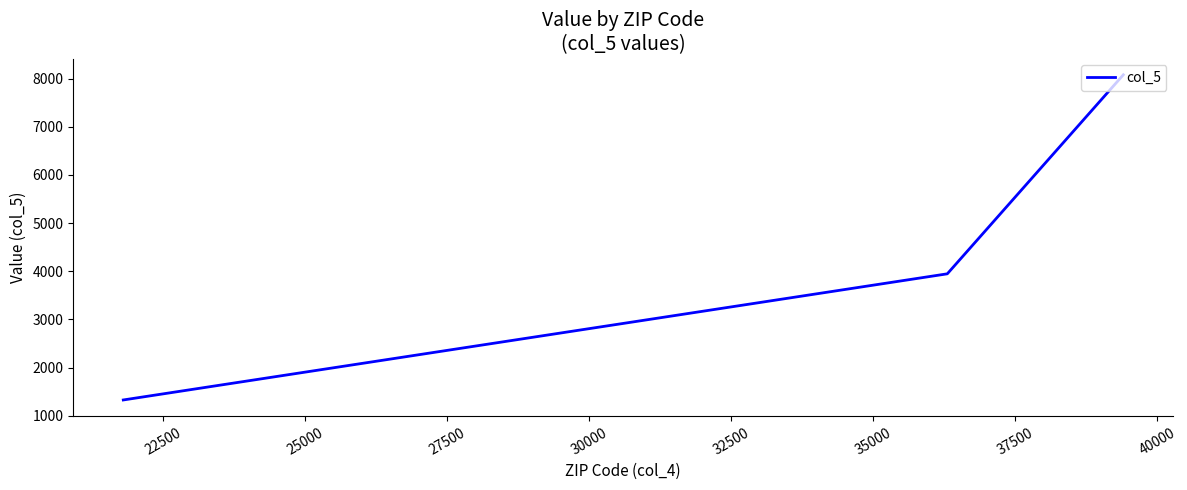

What is the minimum value shown in the chart?

1326